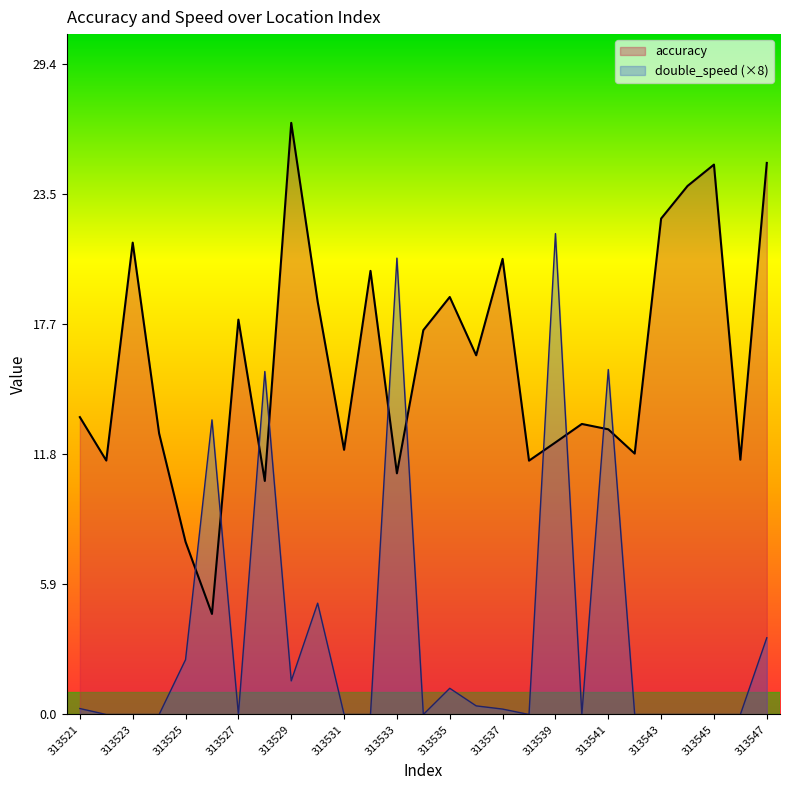

How many lines are shown in the chart?

2